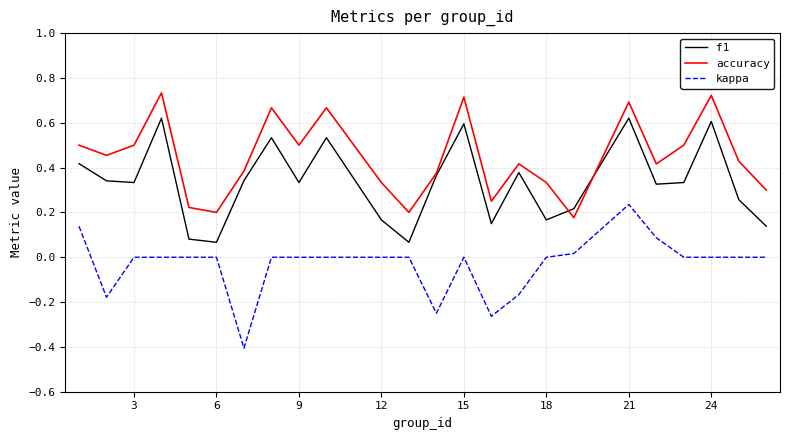

Rank the series by their maximum value, from lowest to highest.

kappa, f1, accuracy